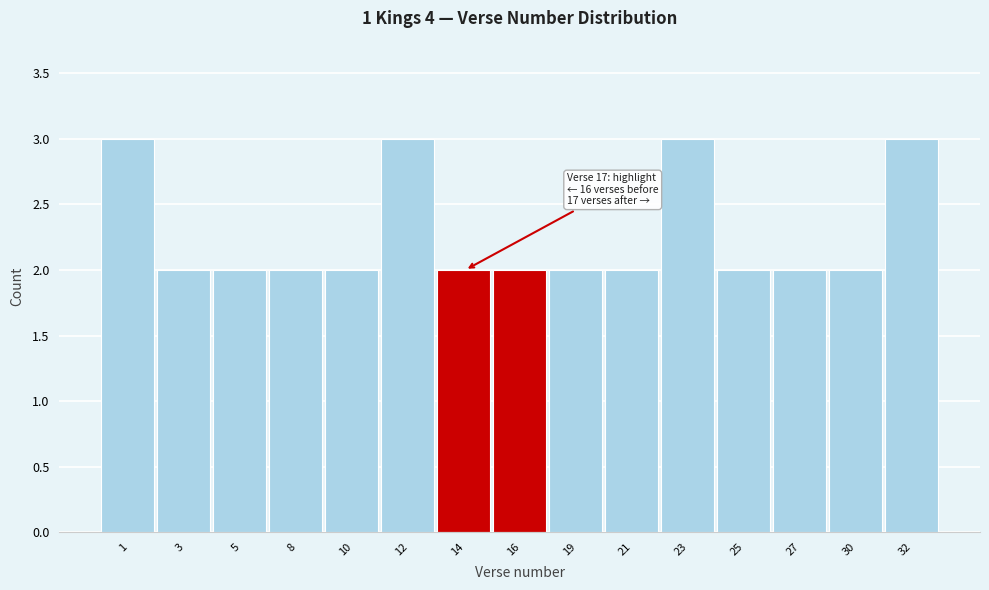

Reading right to left, extract all data points from this chart.

32=3	30=2	27=2	25=2	23=3	21=2	19=2	16=2	14=2	12=3	10=2	8=2	5=2	3=2	1=3